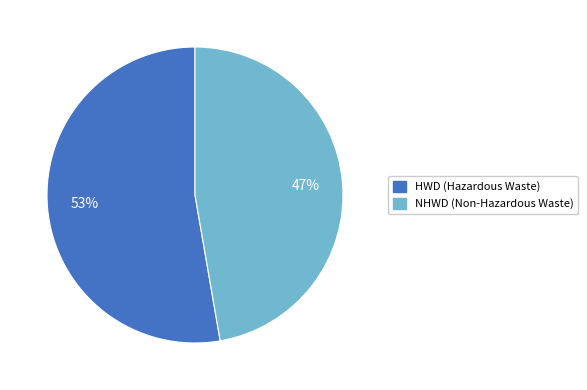

Does any single category account for the majority?

Yes